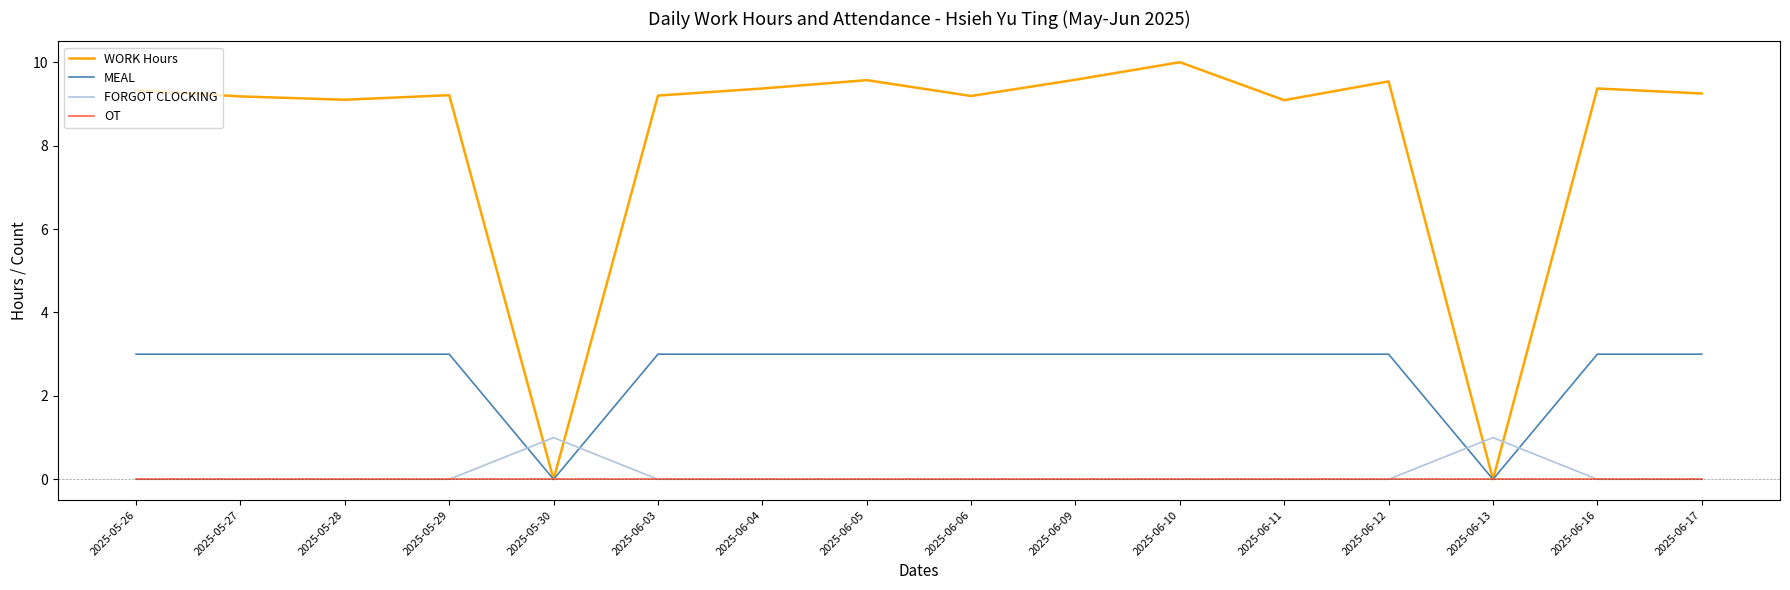

True or false: OT has a value of 0.0 at 2025-06-05.

True